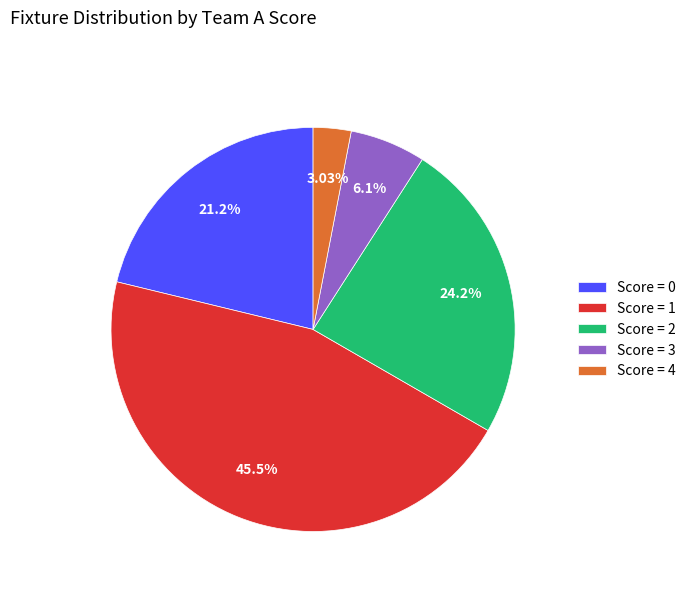

Rank the categories by value from highest to lowest.

Score = 1, Score = 2, Score = 0, Score = 3, Score = 4